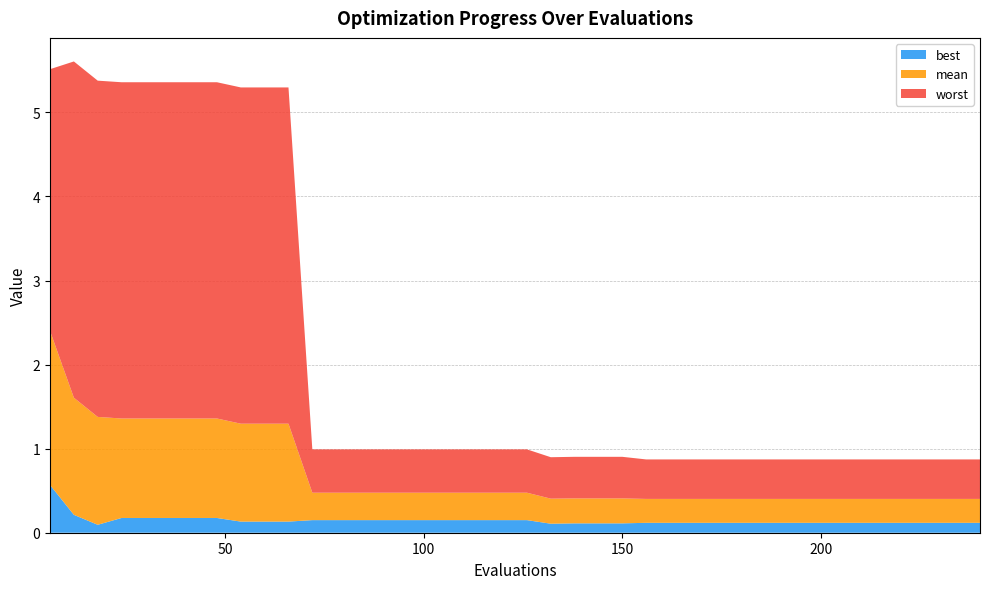

Reading left to right, list all the values displayed in this chart.

mean: 1.8	1.4	1.3	1.2	1.2	1.2	1.2	1.2	1.2	1.2	1.2	0.3	0.3	0.3	0.3	0.3	0.3	0.3	0.3	0.3	0.3	0.3	0.3	0.3	0.3	0.3	0.3	0.3	0.3	0.3	0.3	0.3	0.3	0.3	0.3	0.3	0.3	0.3	0.3	0.3
best: 0.6	0.2	0.1	0.2	0.2	0.2	0.2	0.2	0.1	0.1	0.1	0.1	0.1	0.1	0.1	0.1	0.1	0.1	0.1	0.1	0.1	0.1	0.1	0.1	0.1	0.1	0.1	0.1	0.1	0.1	0.1	0.1	0.1	0.1	0.1	0.1	0.1	0.1	0.1	0.1
worst: 3.1	4.0	4.0	4.0	4.0	4.0	4.0	4.0	4.0	4.0	4.0	0.5	0.5	0.5	0.5	0.5	0.5	0.5	0.5	0.5	0.5	0.5	0.5	0.5	0.5	0.5	0.5	0.5	0.5	0.5	0.5	0.5	0.5	0.5	0.5	0.5	0.5	0.5	0.5	0.5